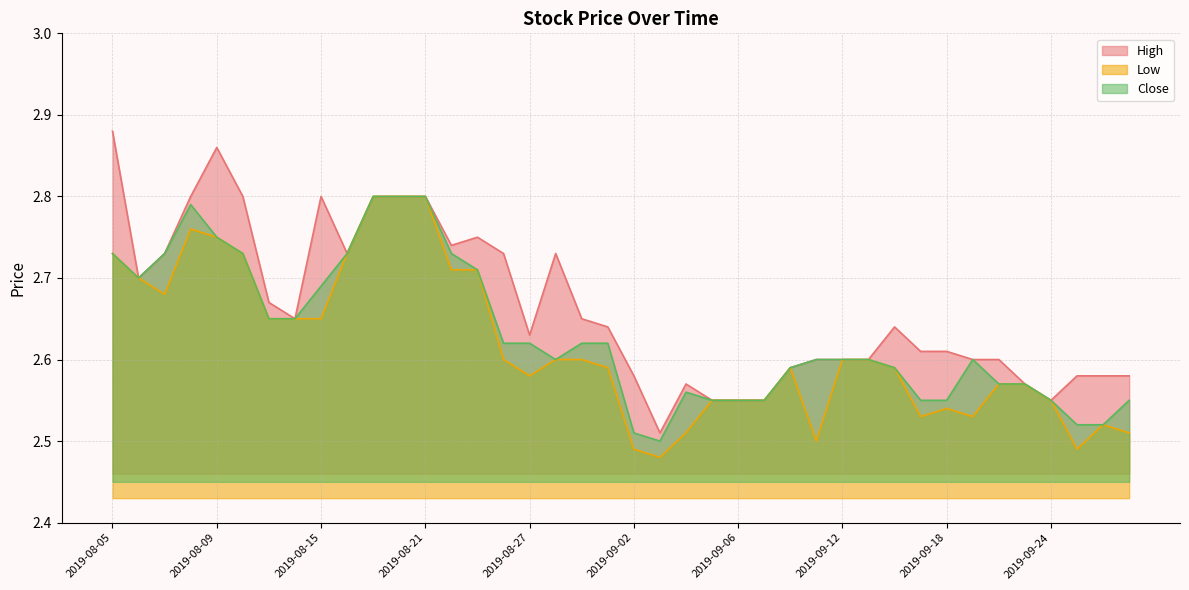

What is the minimum value shown in the chart?

2.5